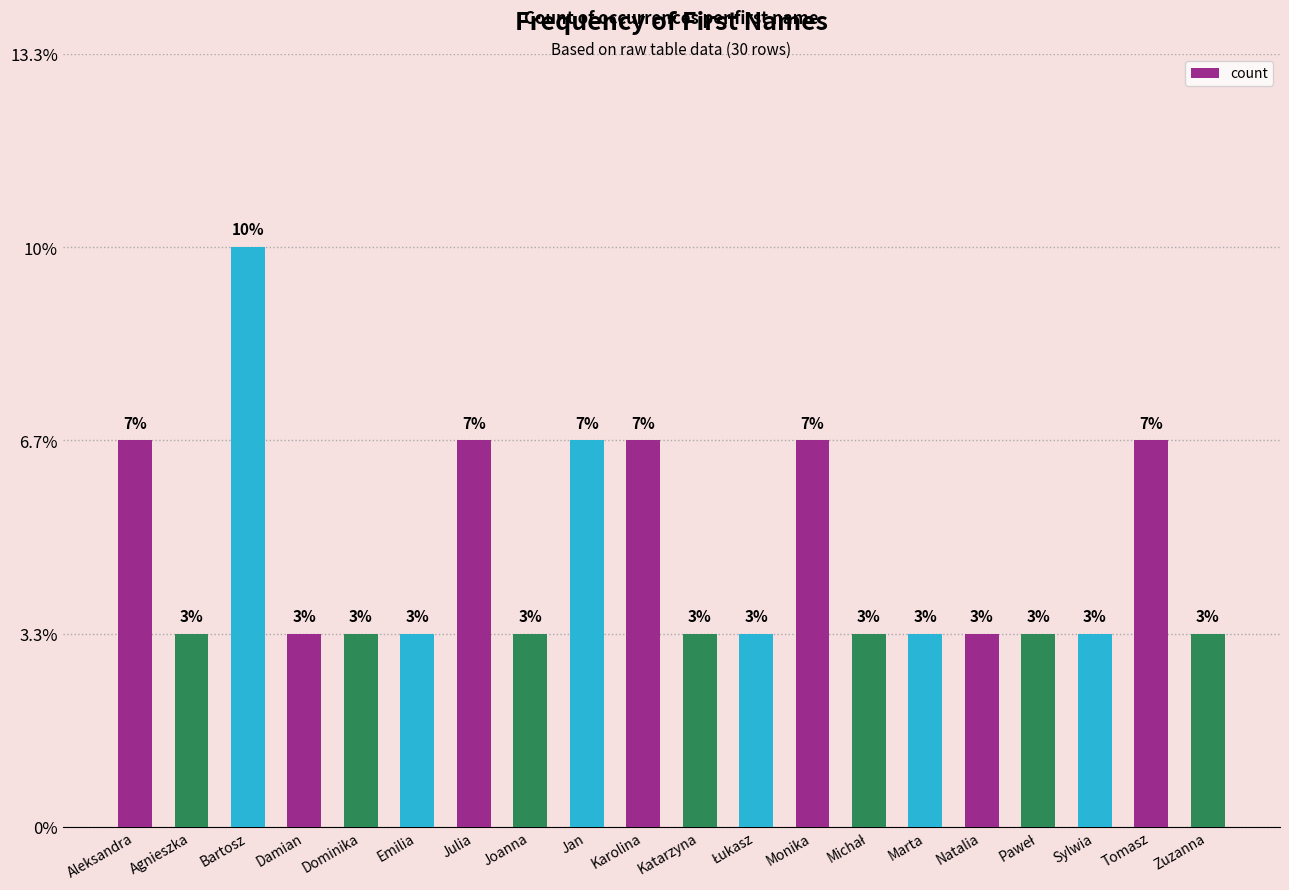

Are the bars horizontal?

No